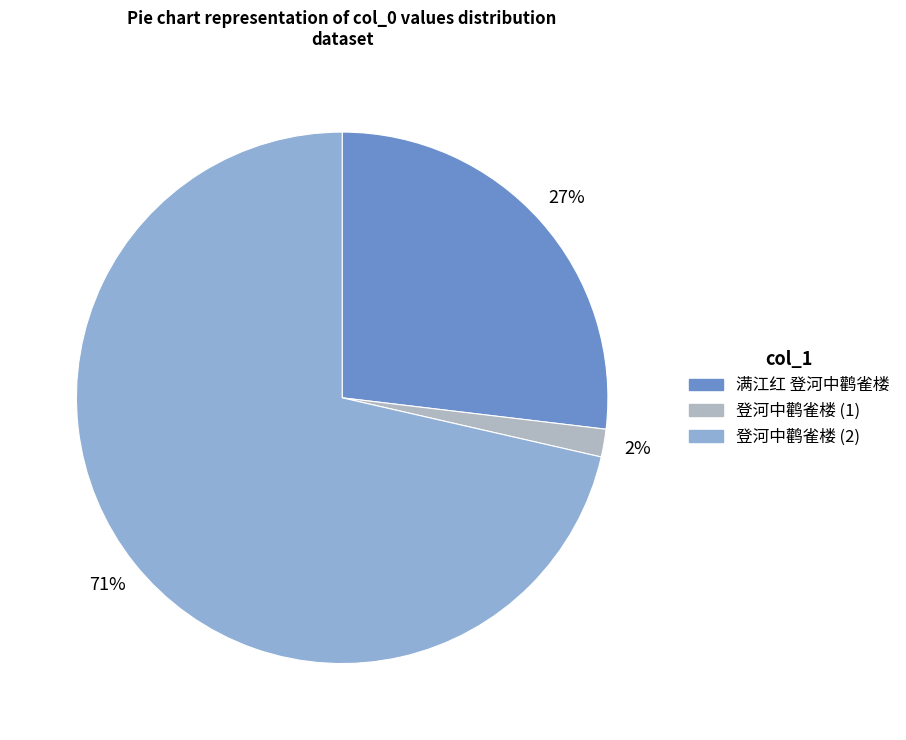

Is there a majority slice in this chart?

Yes